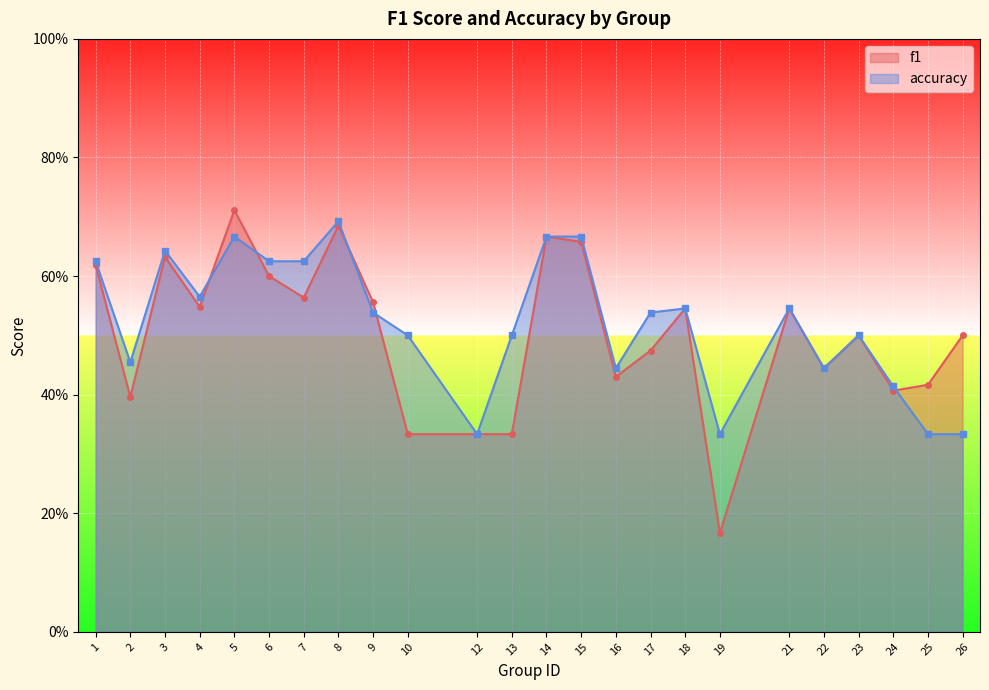

What is the value of the accuracy point at the 14th from the left?

0.7